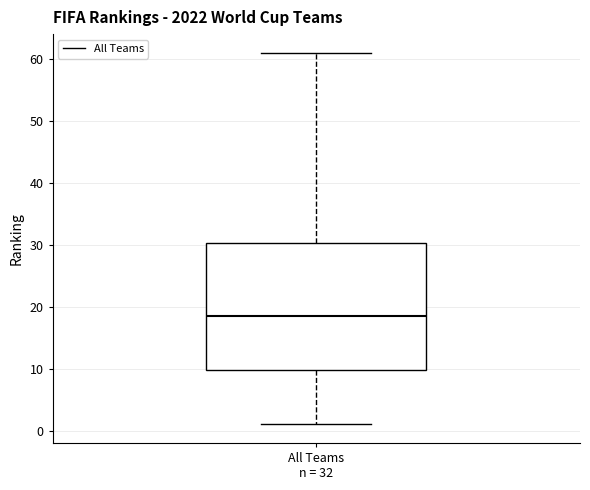

Where does the median line of the box for All Teams n = 32 sit on the y-axis? The values are not printed on the chart, so give them approximately, as read against the axis.

19